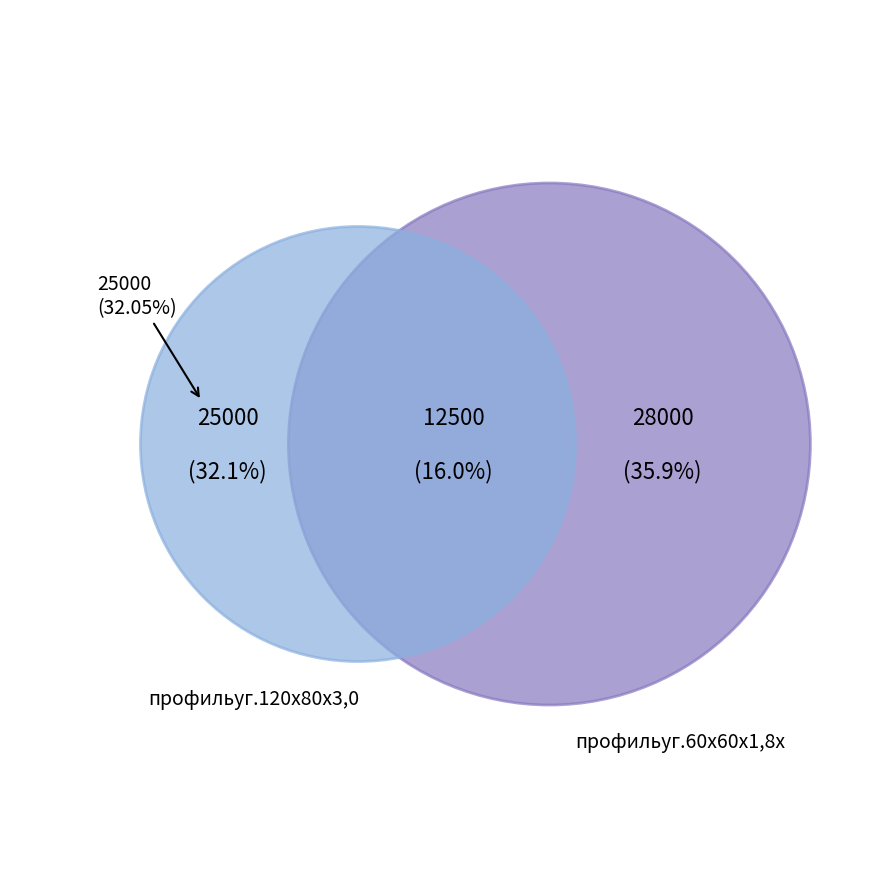

What percentage is NOT represented by профильуг.120х80х3,0х12000?

84.0%